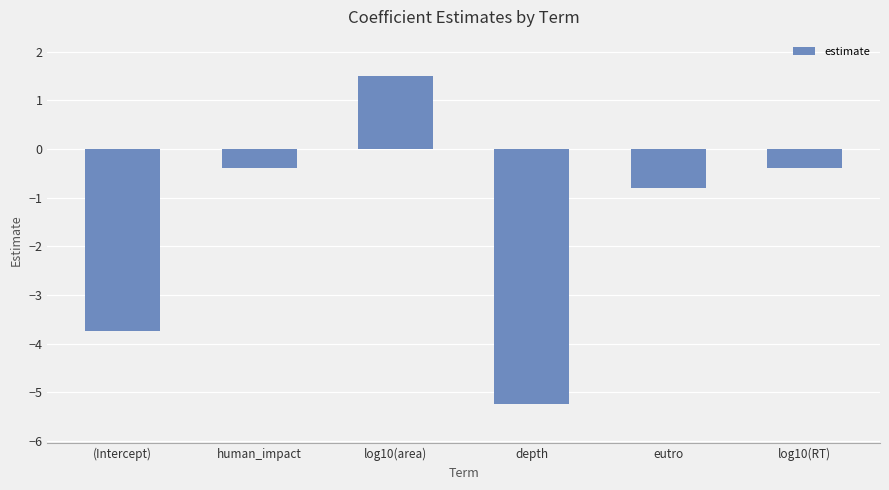

Where is the data nearest to the value -1?

eutro